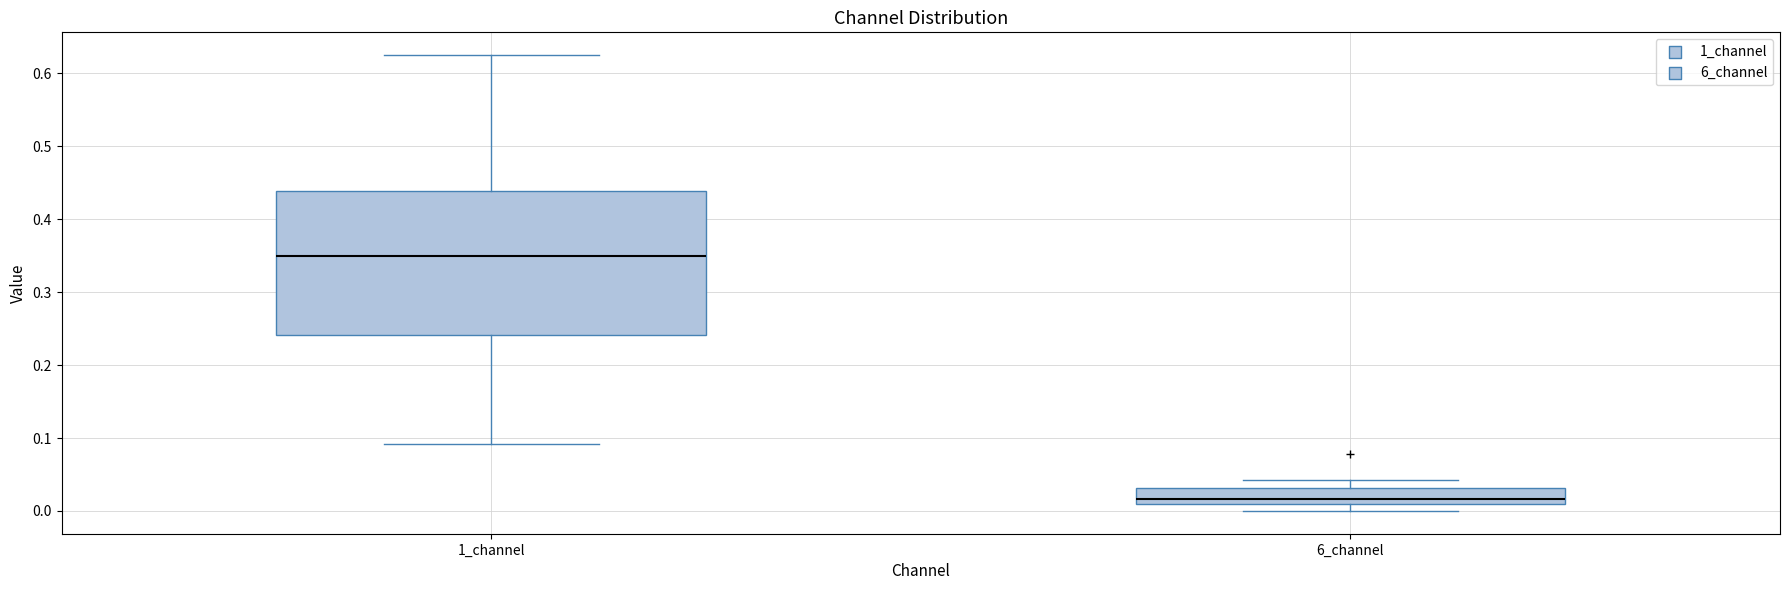

Reading left to right, read every box against the y-axis: the position of its median line, the range the box covers, and the ends of its whiskers. The values are not printed on the chart, so give them approximately, as read against the axis.

1_channel: median 0.35, box 0.24 to 0.44, whiskers 0.09 to 0.63
6_channel: median 0.02, box 0.01 to 0.03, whiskers 0.00 to 0.04